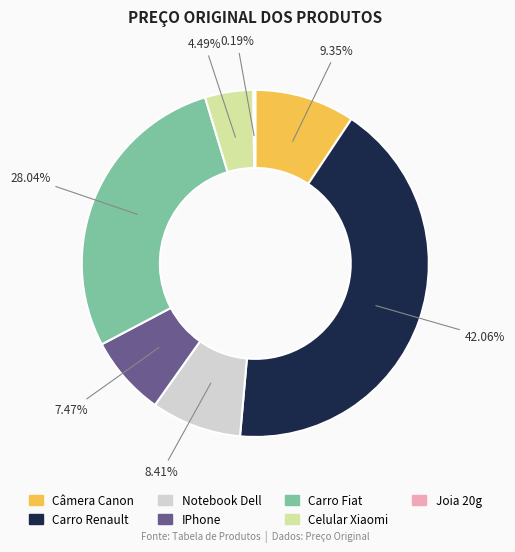

To the nearest percent, what is the average slice percentage?

14%